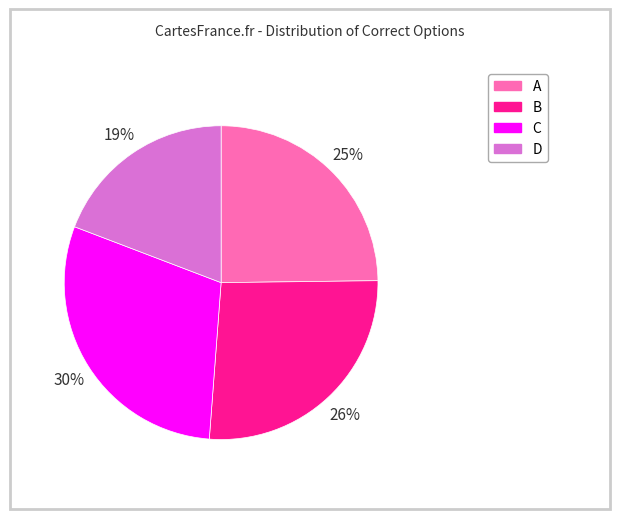

The A slice represents 25% of the pie. True or false?

True